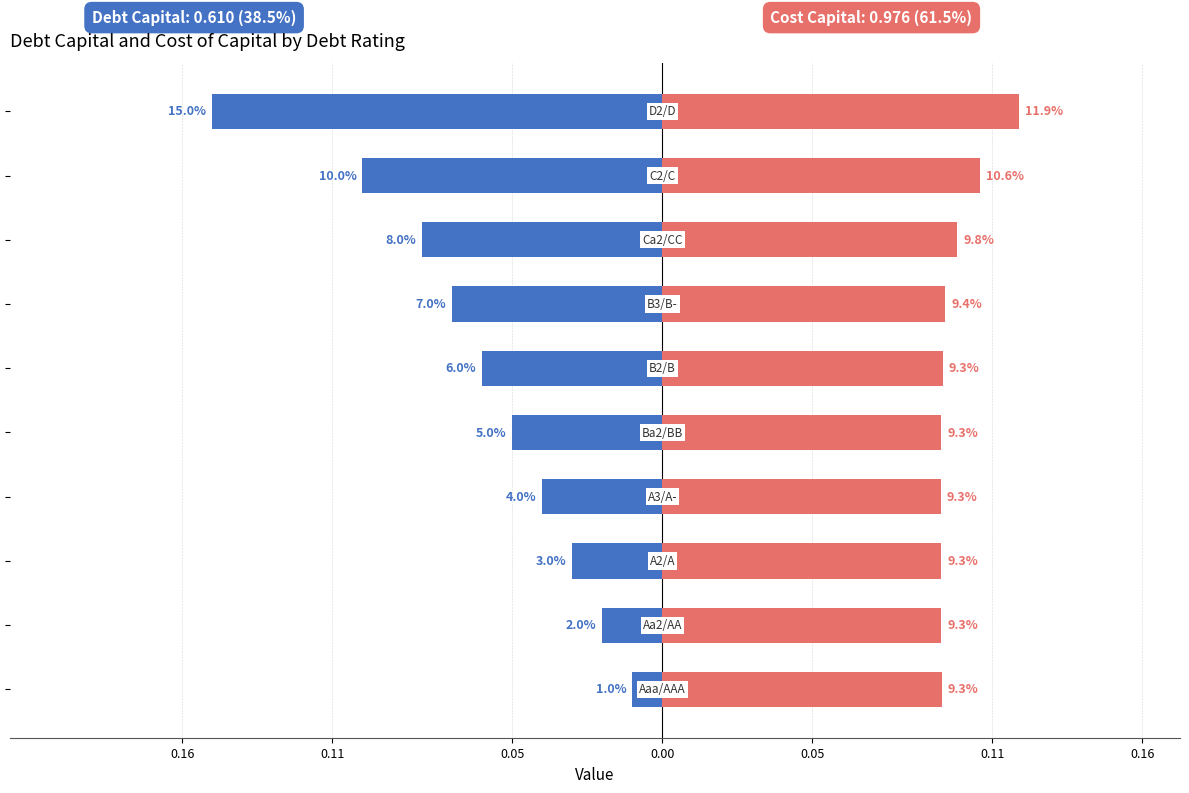

How many bars are there in each group?

2